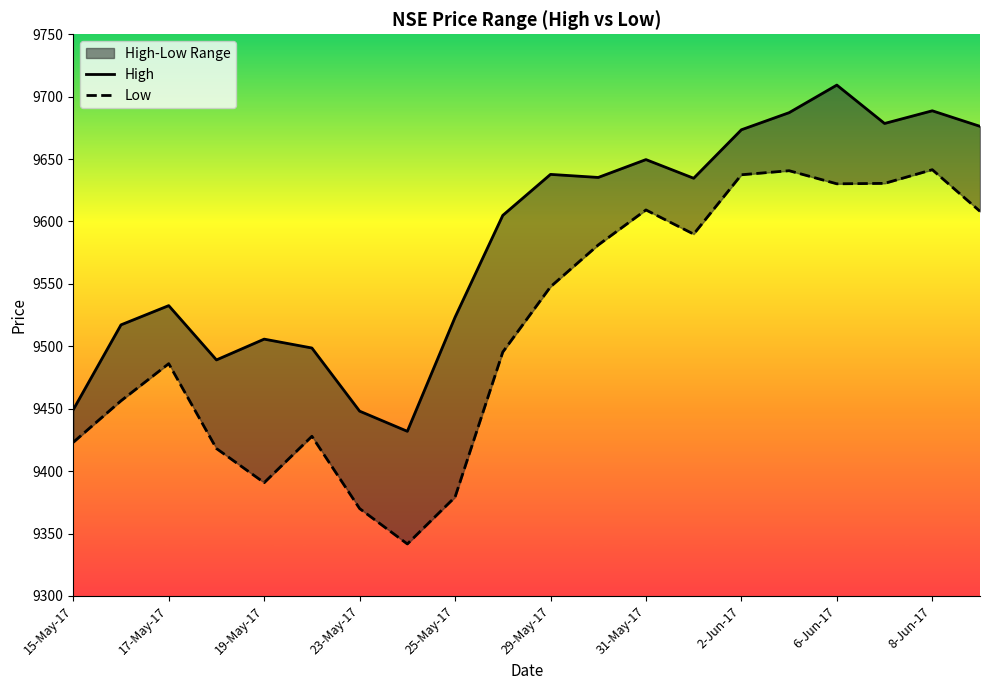

What is the maximum value shown in the chart?

9709.3